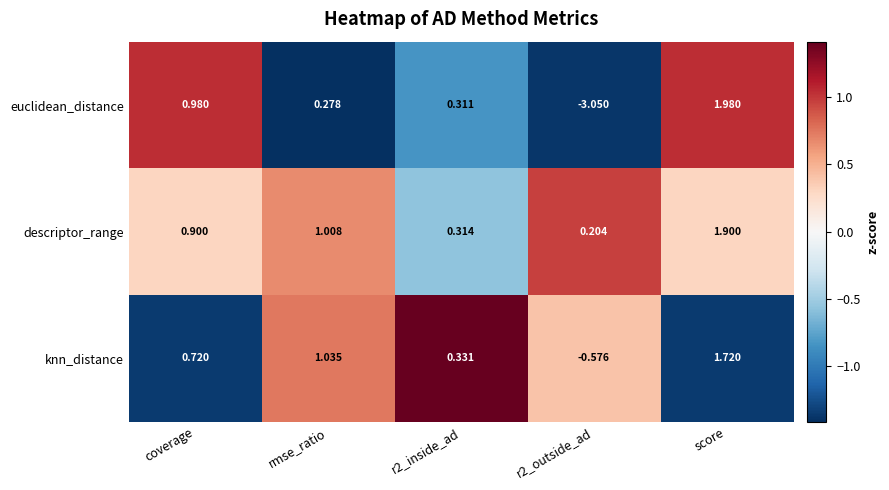

How many series are shown in this chart?

3